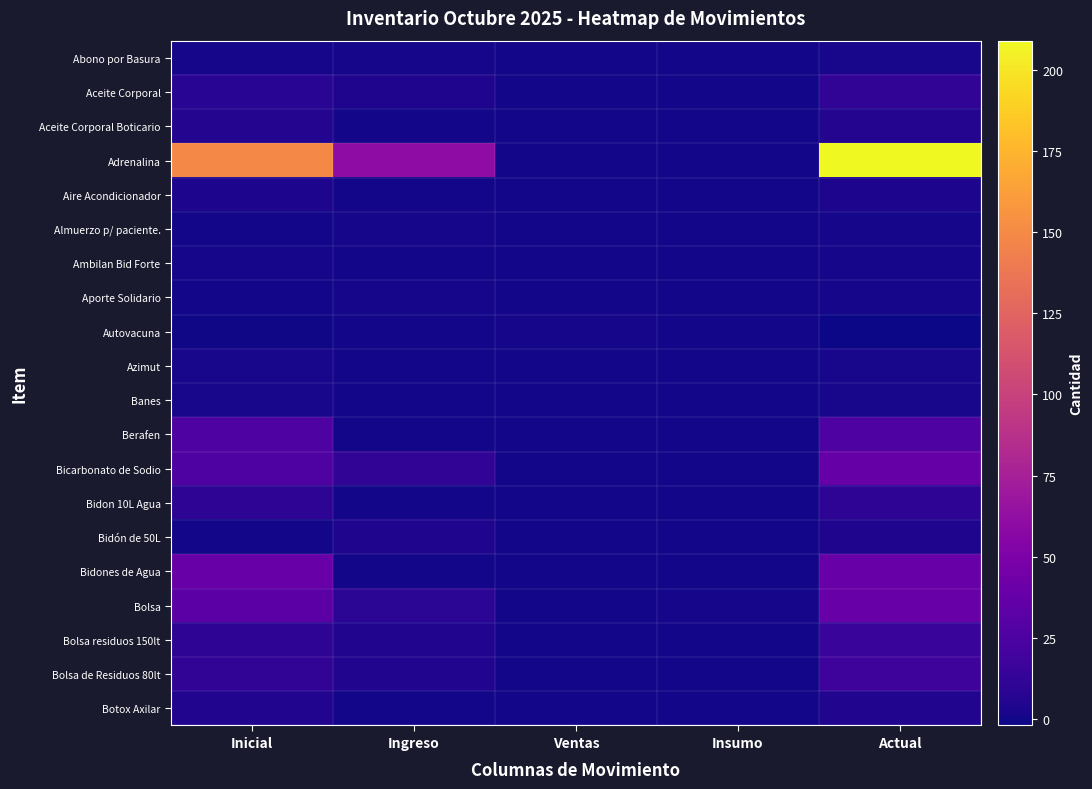

What is the spread (max minus min) of values at Insumo?

1